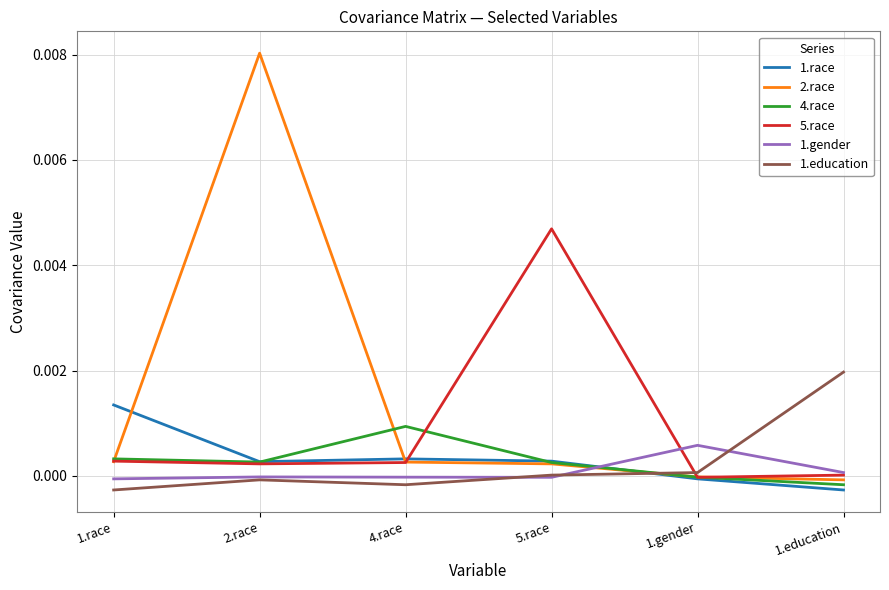

True or false: 4.race has more than 2 points higher than both neighbors.

False